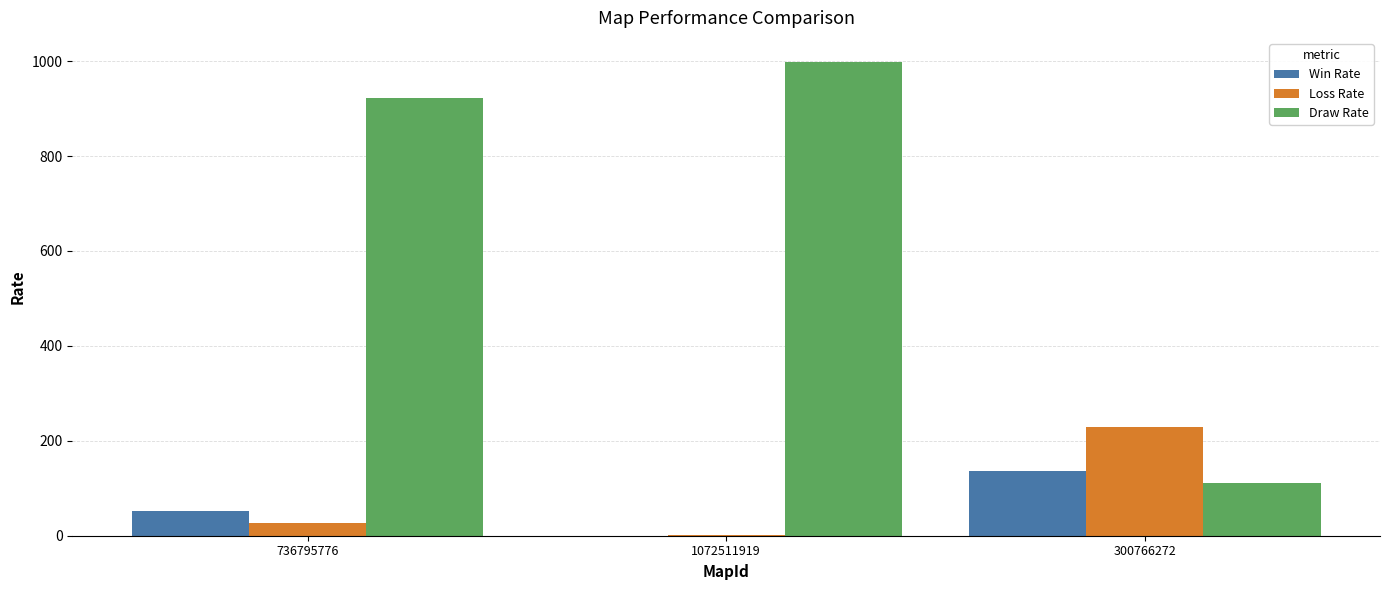

Is the value of Draw Rate at 736795776 greater than the value of Win Rate at 1072511919?

Yes